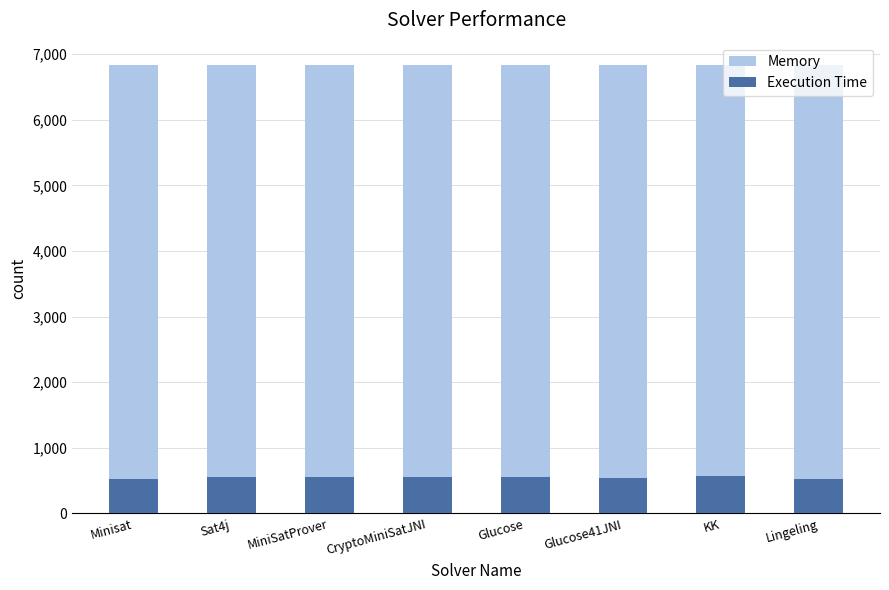

What is the smallest value displayed?

531